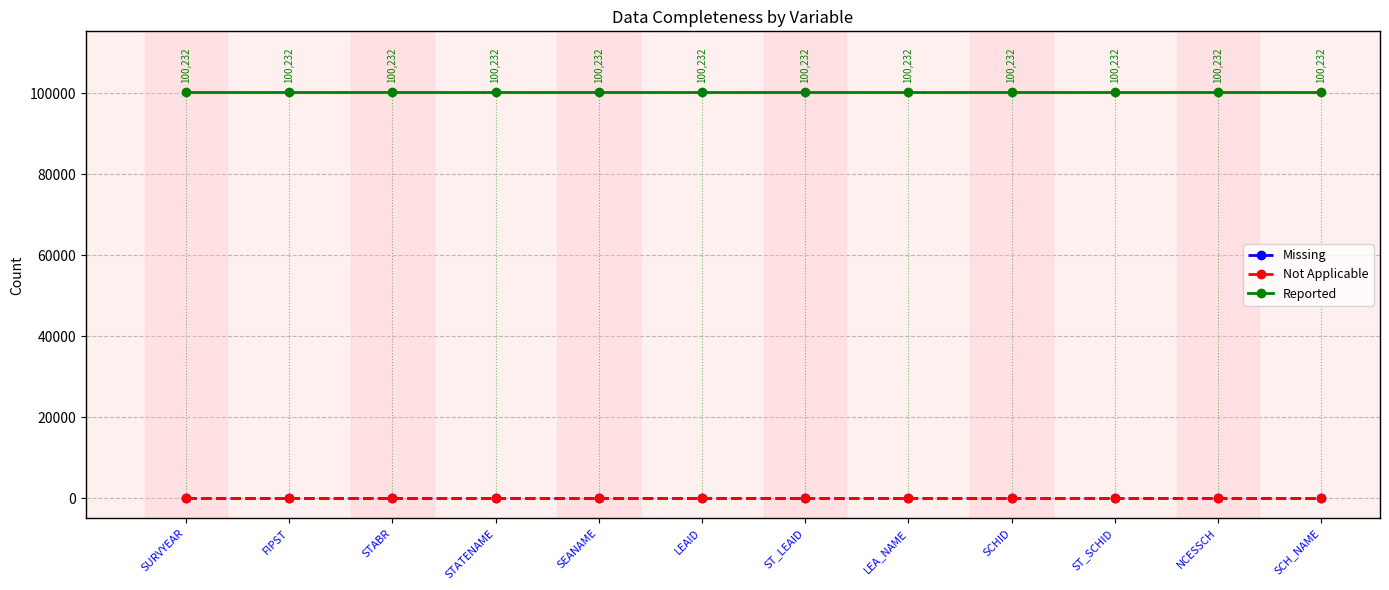

What is the spread (max minus min) of values at STATENAME?

100232